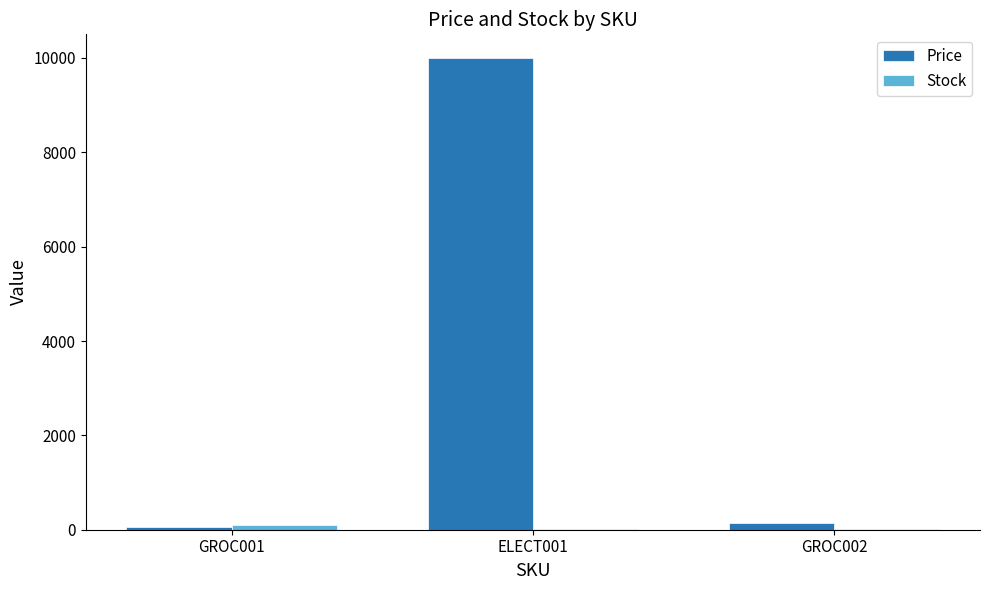

What is the sum of all Price values?

10200